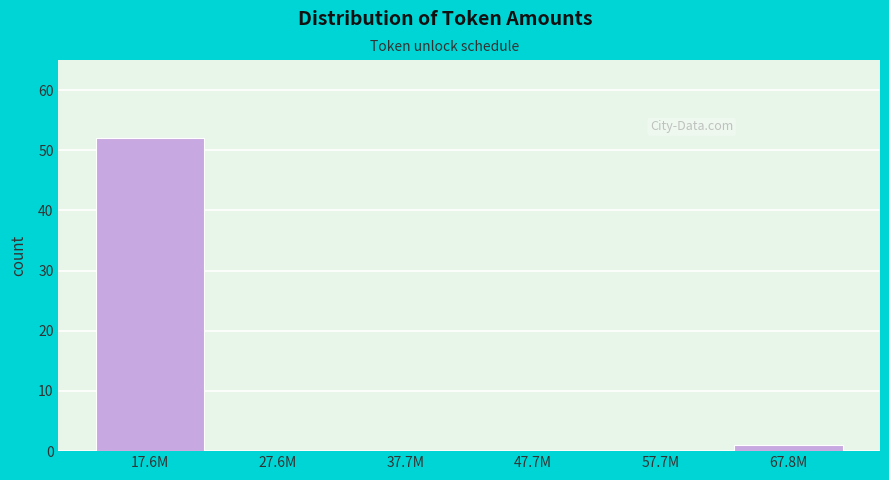

Reading left to right, list all the values displayed in this chart.

17.6M=52	27.6M=0	37.7M=0	47.7M=0	57.7M=0	67.8M=1